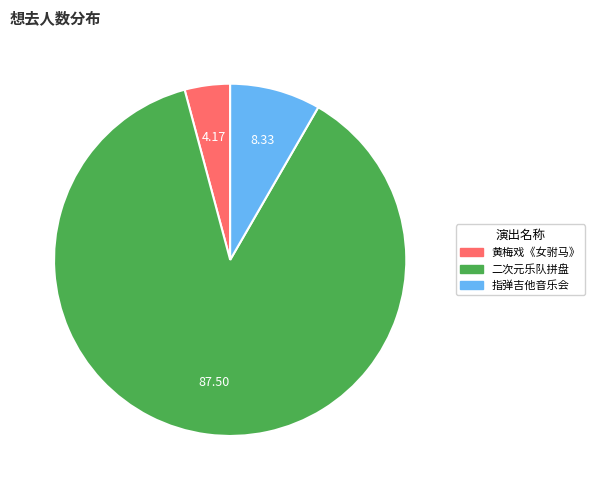

How many segments does this pie chart have?

3